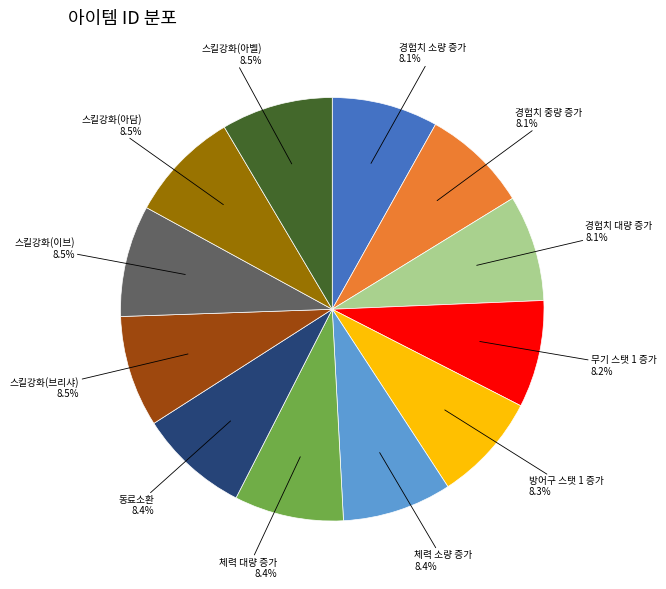

Is there any slice that represents more than half of the pie?

No